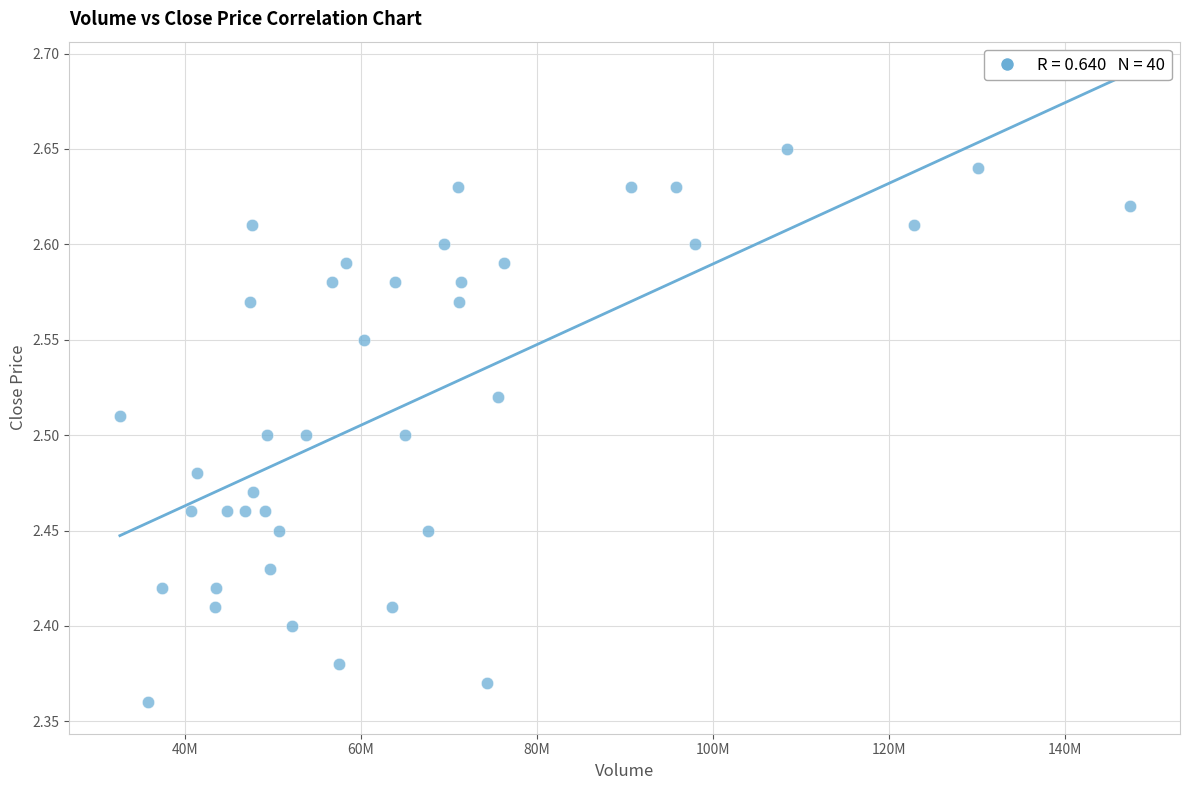

What is the range of X values (max minus min)?

114730022.1